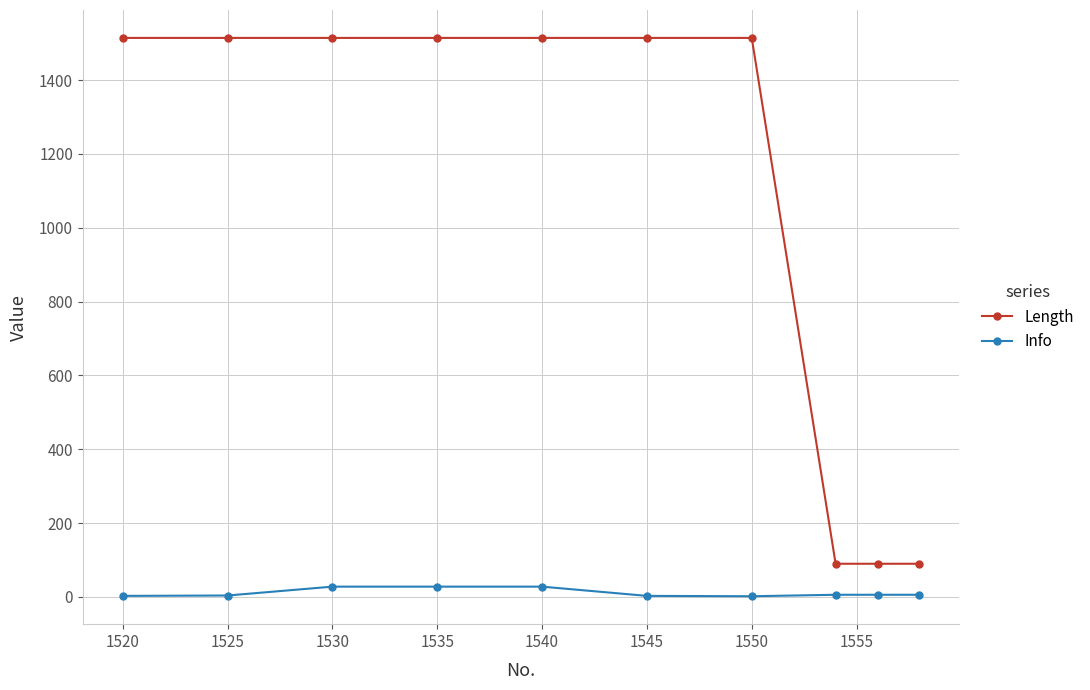

At how many categories does at least one series exceed 288?

7